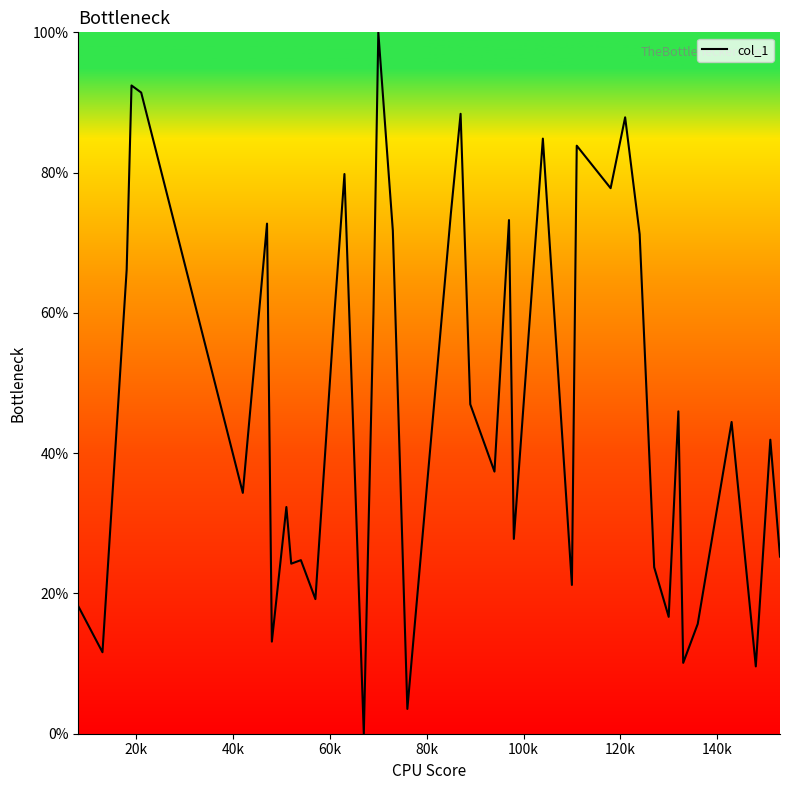

How many lines are shown in the chart?

1